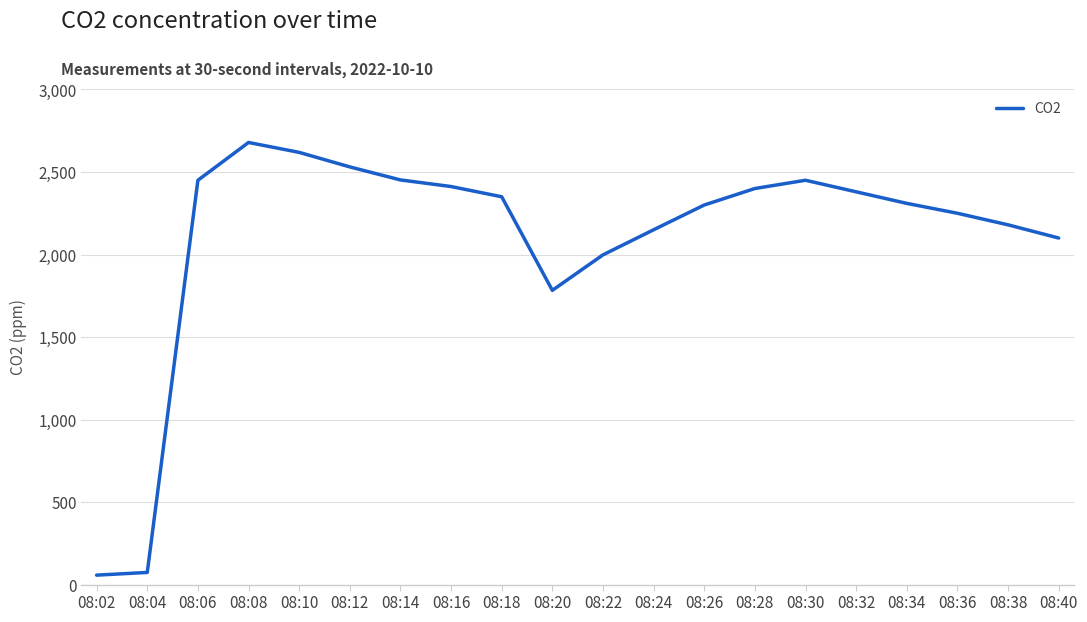

What is the sum of the values at 08:22 and 08:18?

4348.0